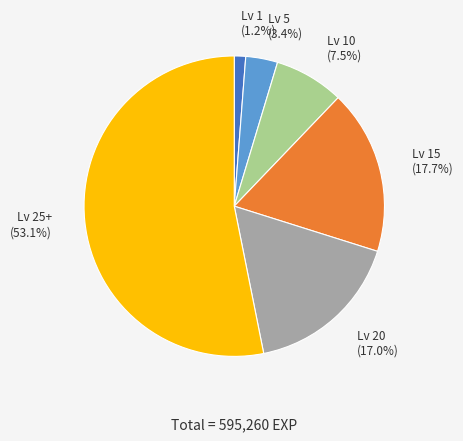

Is the sum of Lv 20 and Lv 10 greater than half?

No